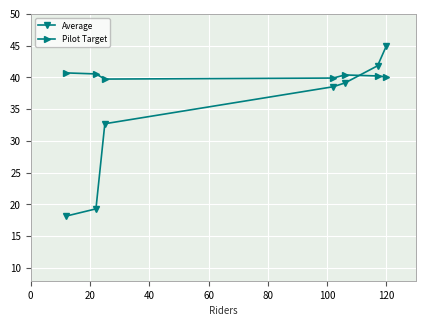

Which series ends up on top after the final intersection of Pilot Target and Average?

Average